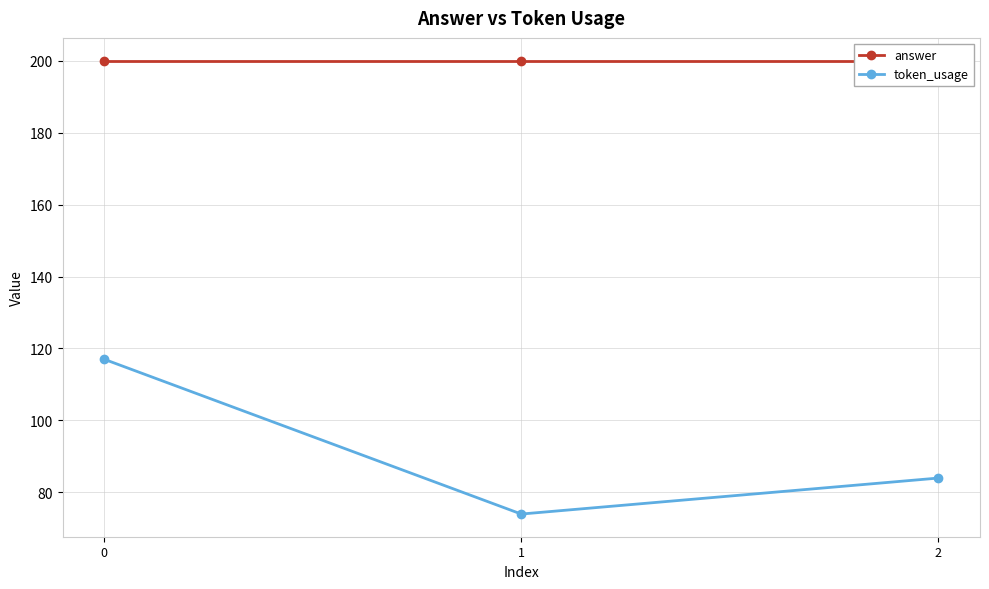

Which series has the largest range (max minus min)?

token_usage